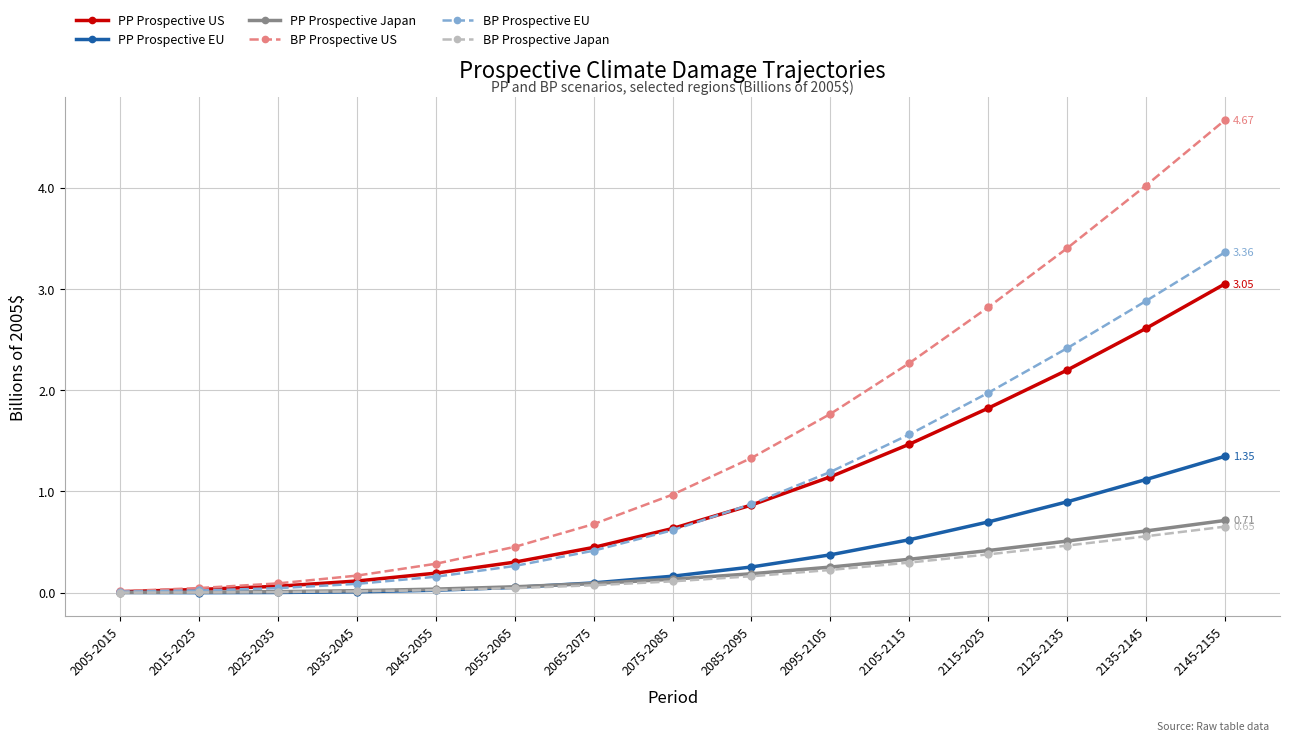

The value of PP Prospective US at 2145-2155 is 3.0. True or false?

True